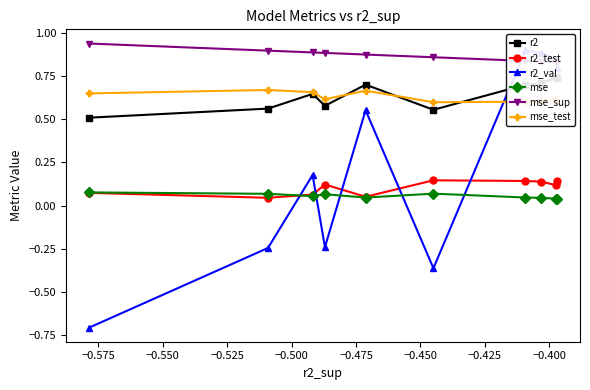

What is the minimum value for mse_sup?

0.8